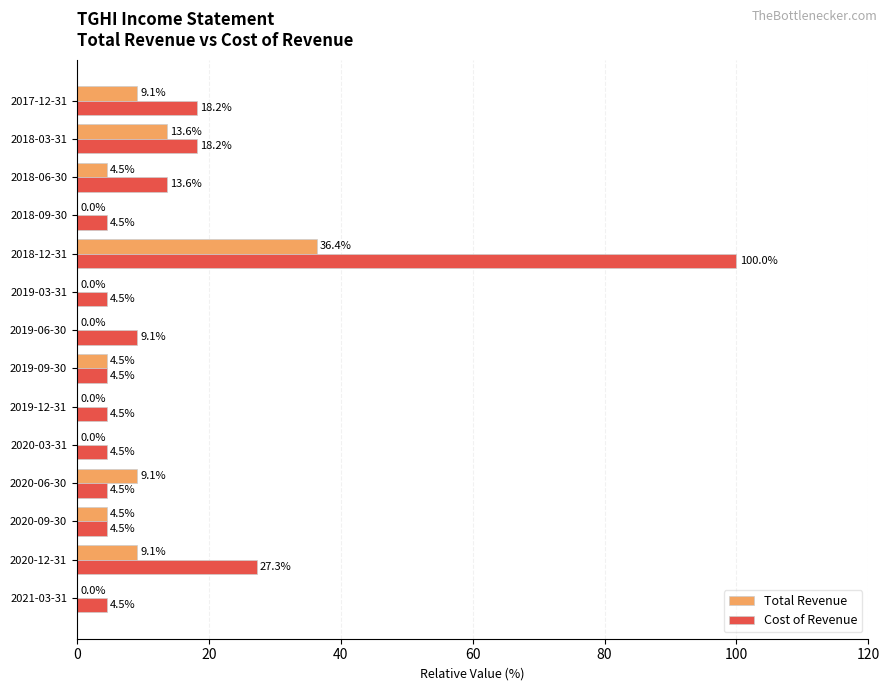

At which category is the sum across all series the highest?

2018-12-31